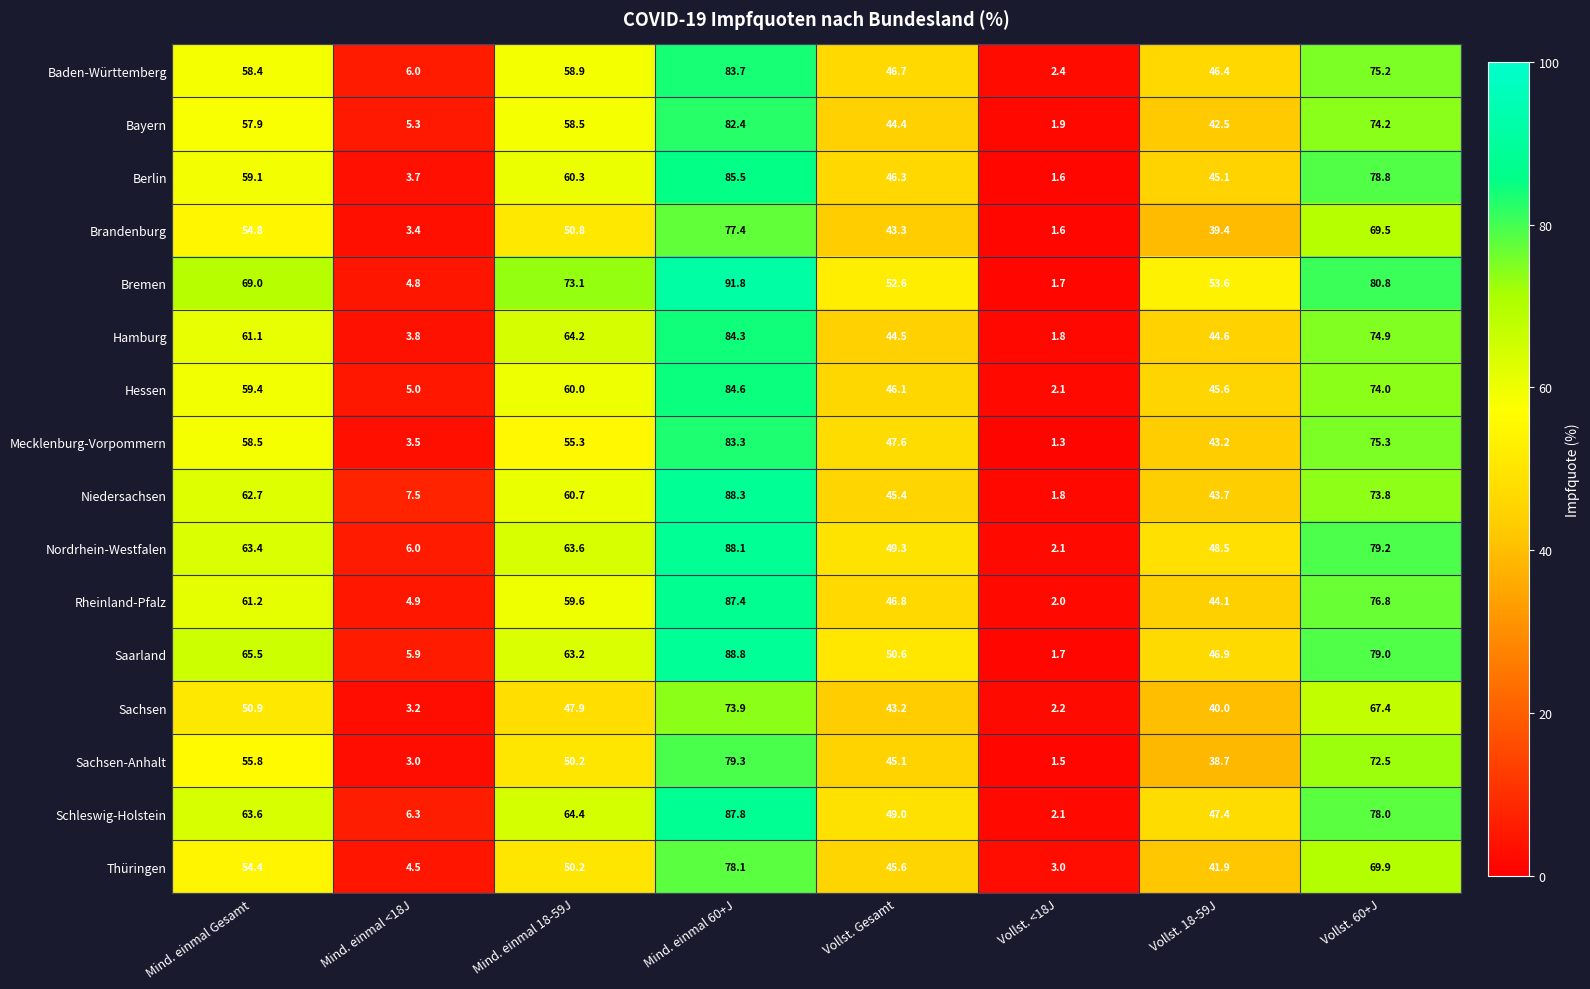

What is the difference between the maximum and second lowest values in the Mecklenburg-Vorpommern series?

79.8